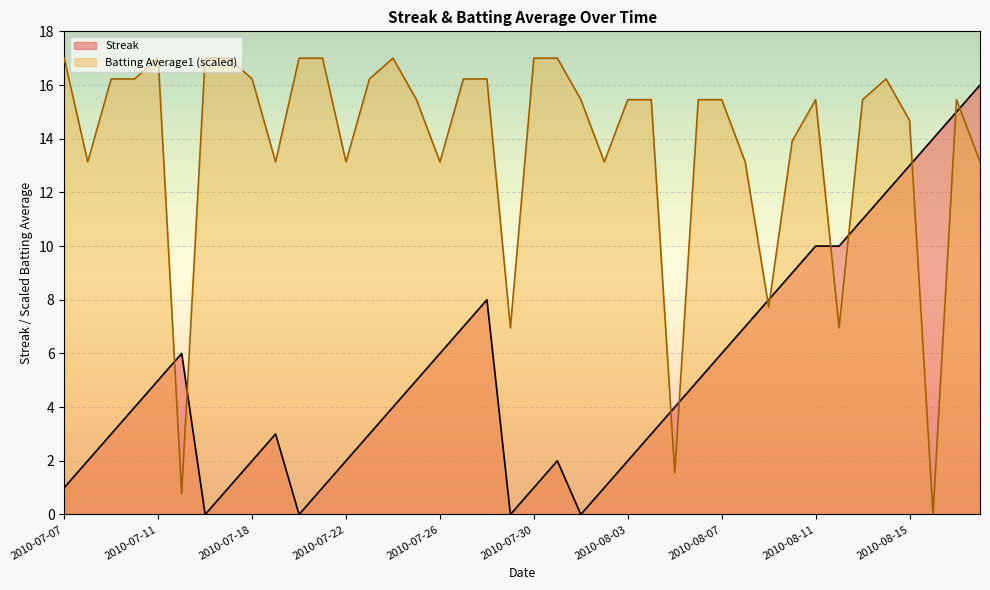

How many lines are shown in the chart?

2